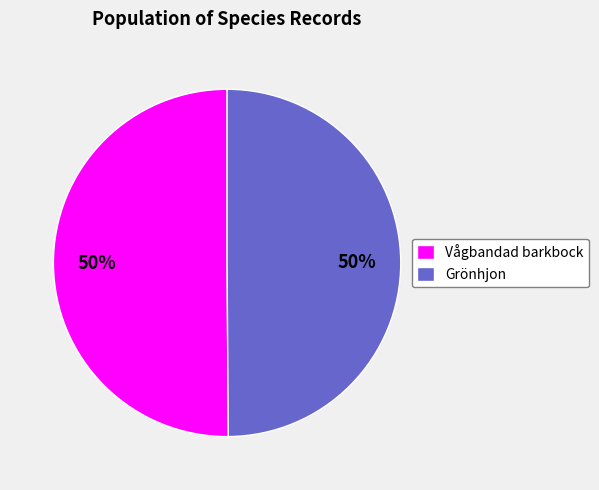

To the nearest percent, what is the average slice percentage?

50%